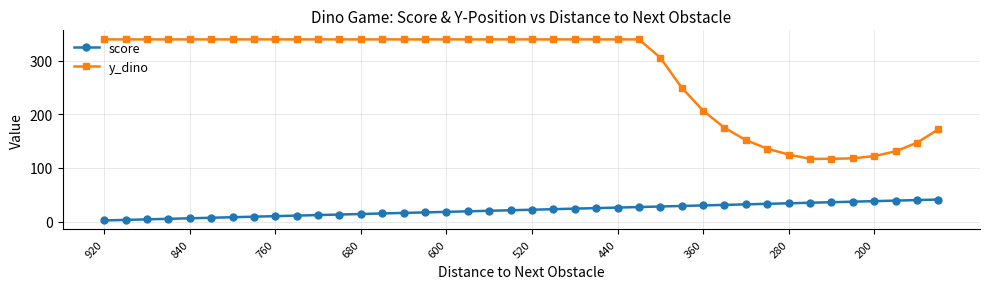

At how many categories does at least one series exceed 110?

40